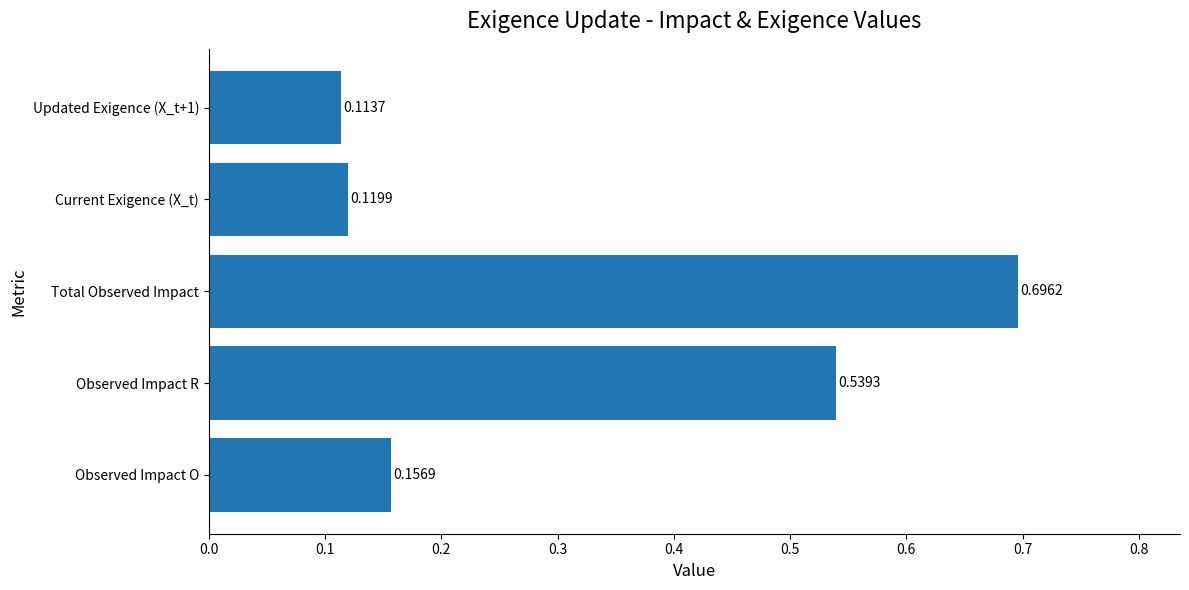

How many bars are there in total?

5